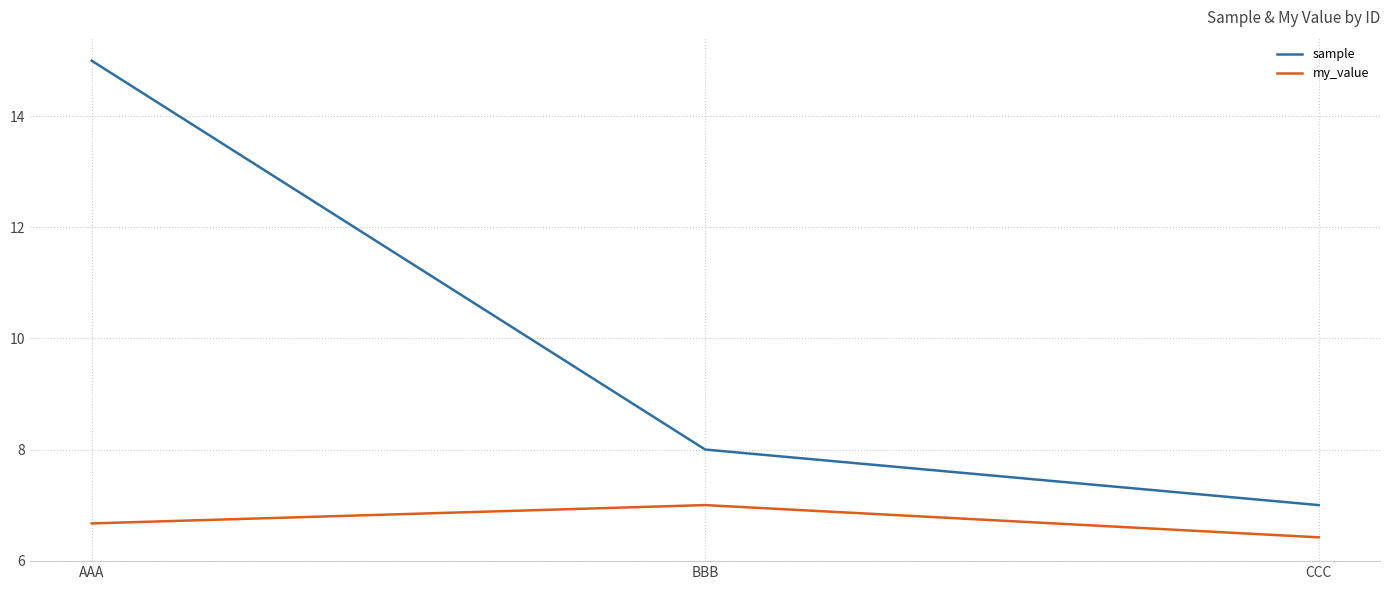

At AAA, list the series in order from smallest to largest.

my_value, sample